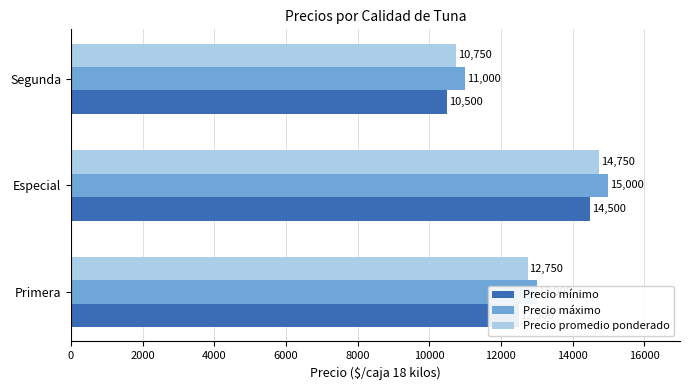

What is the average value of the Precio máximo series?

13000